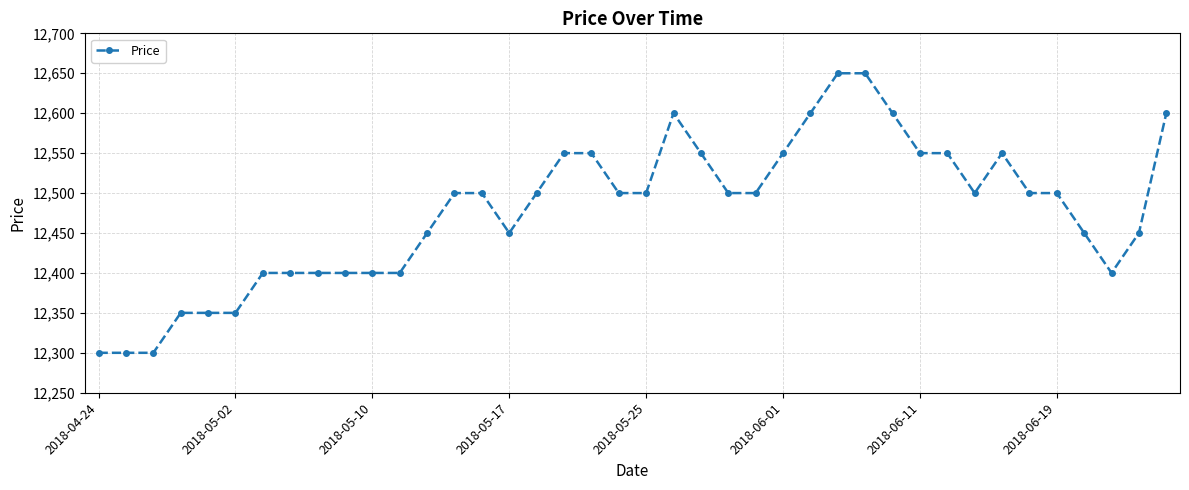

What is the minimum value shown in the chart?

12300